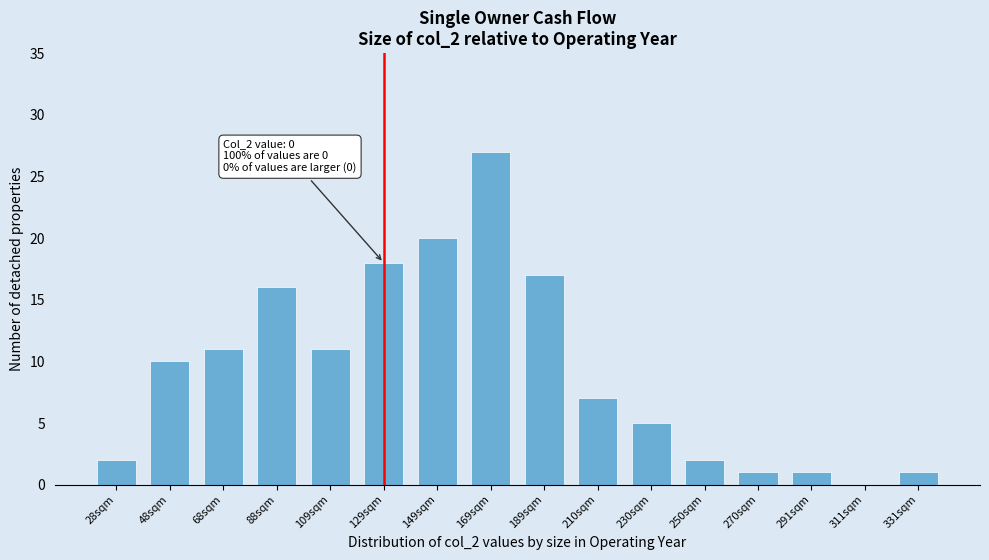

Reading right to left, extract all data points from this chart.

331sqm=1	311sqm=0	291sqm=1	270sqm=1	250sqm=2	230sqm=5	210sqm=7	189sqm=17	169sqm=27	149sqm=20	129sqm=18	109sqm=11	88sqm=16	68sqm=11	48sqm=10	28sqm=2